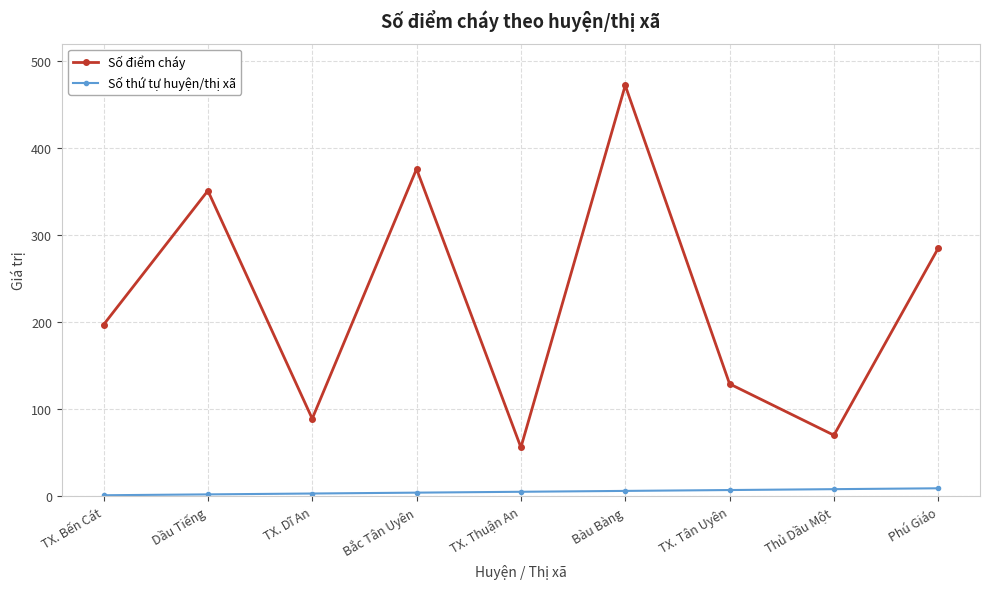

Which series has the largest range (max minus min)?

Số điểm cháy